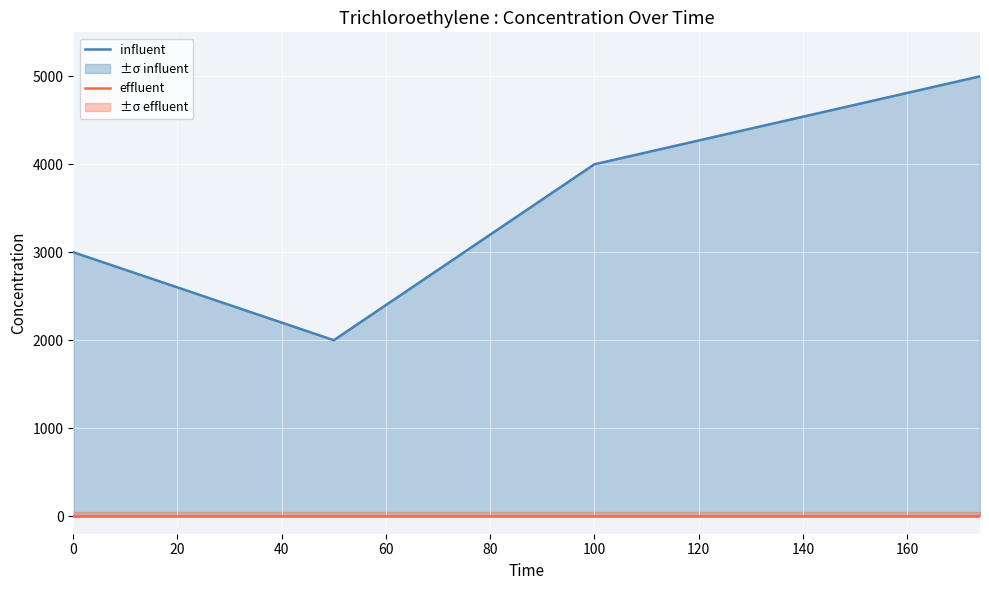

True or false: influent and effluent cross at least once.

False